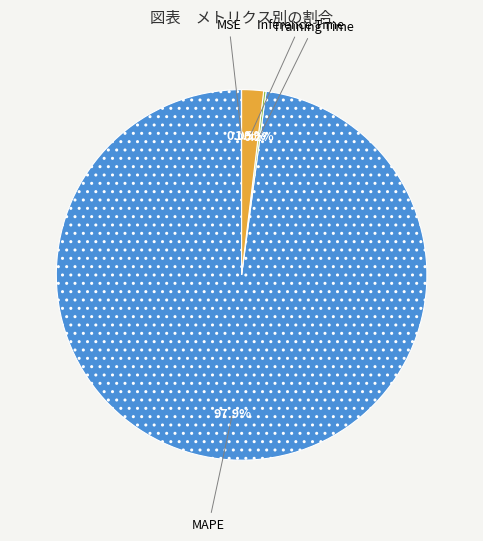

Does any single category account for the majority?

Yes